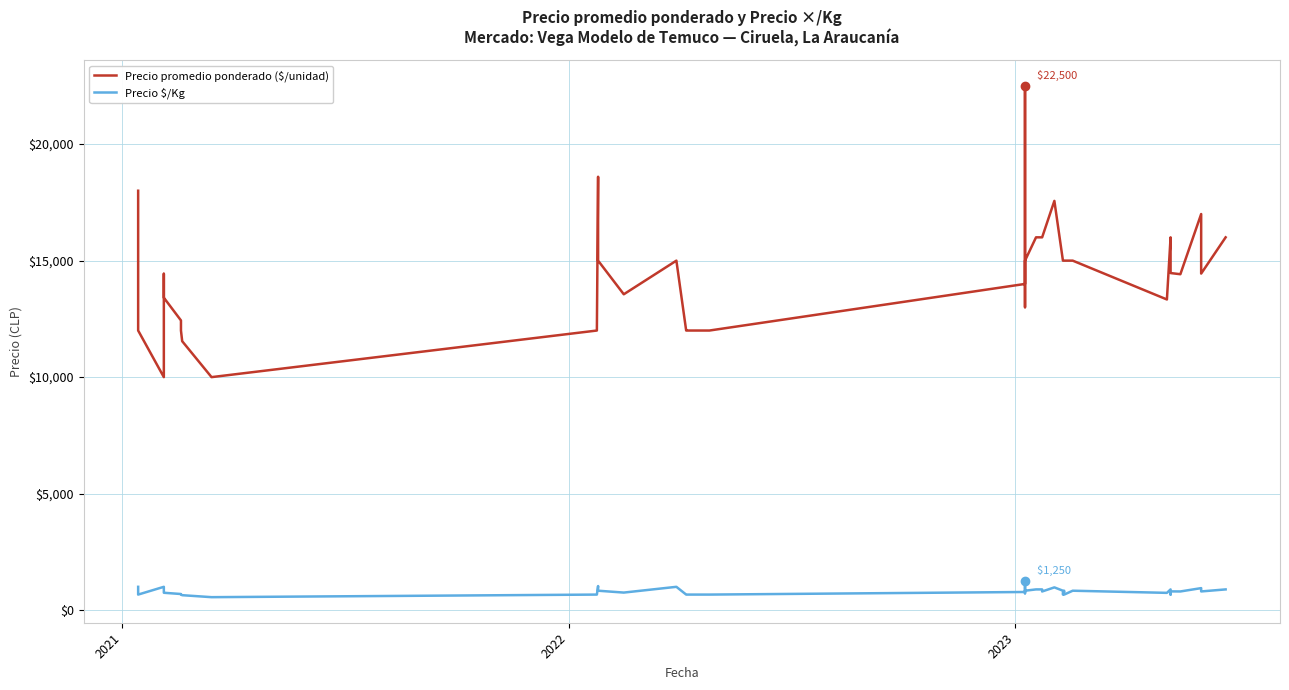

At how many categories does at least one series exceed 16450?

5